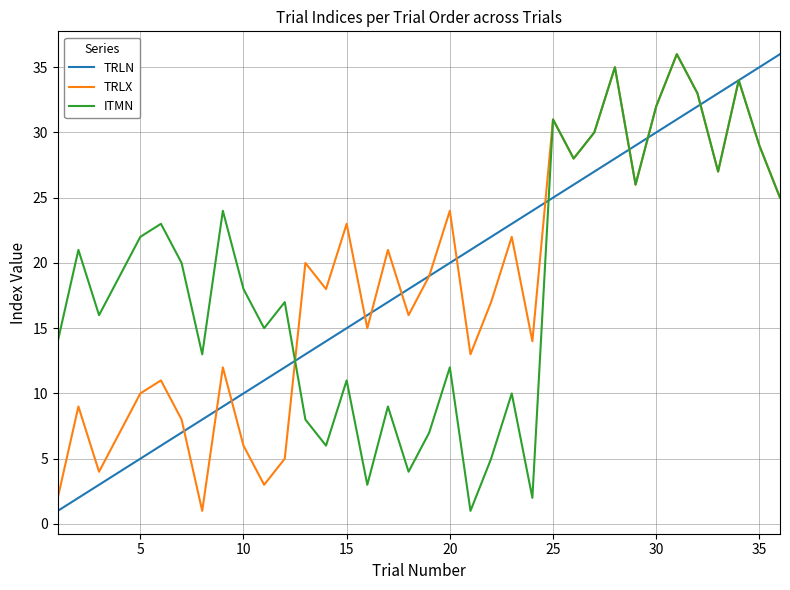

How many categories are shown in the chart?

36